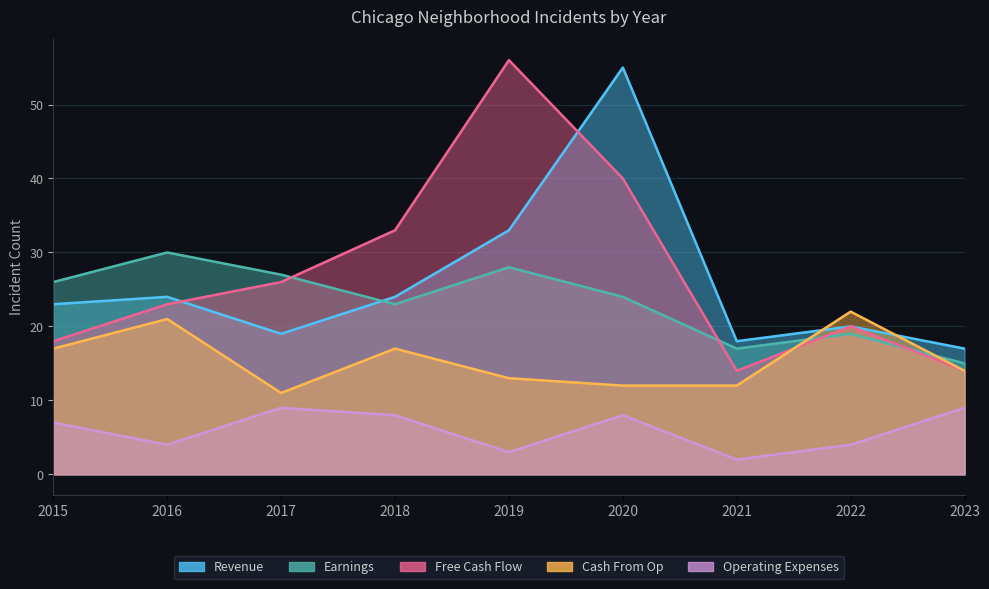

At how many categories does at least one series exceed 27?

4